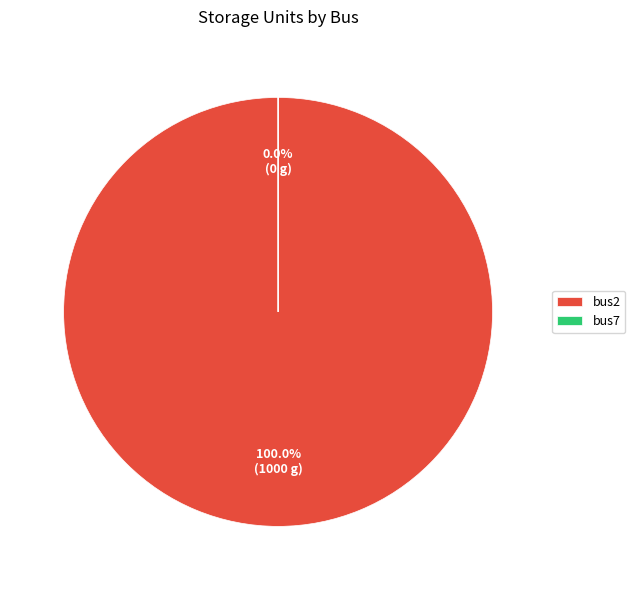

Rank the categories by value from lowest to highest.

bus7, bus2